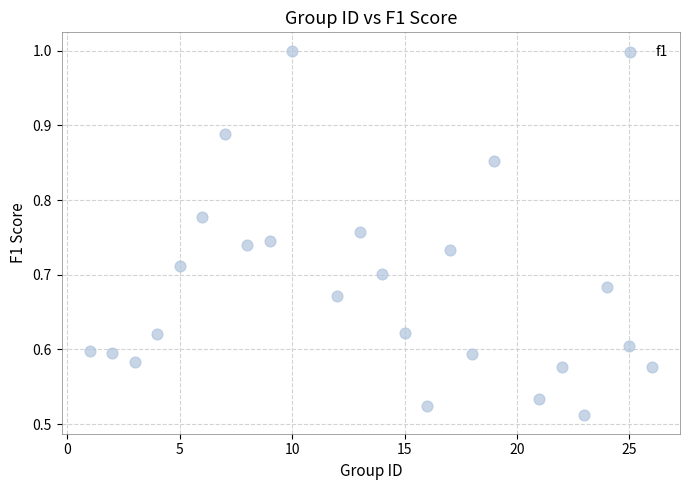

What is the range of X values (max minus min)?

25.0